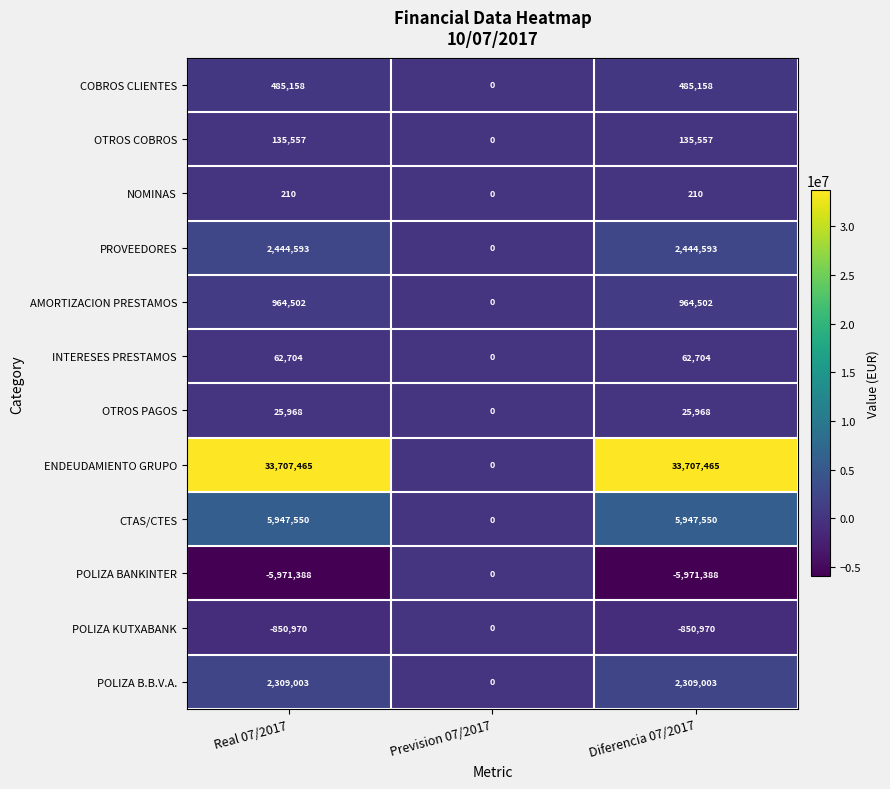

What is the spread (max minus min) of values at Real 07/2017?

39678853